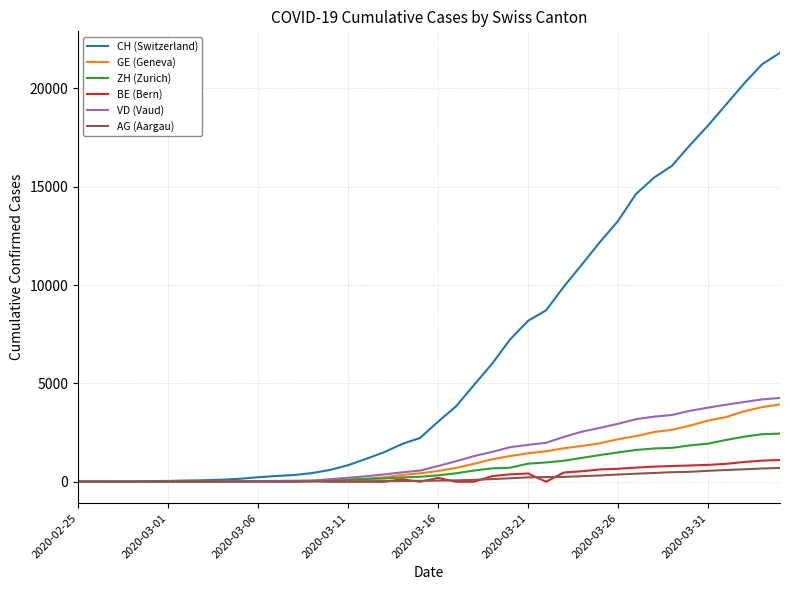

How many lines are shown in the chart?

6